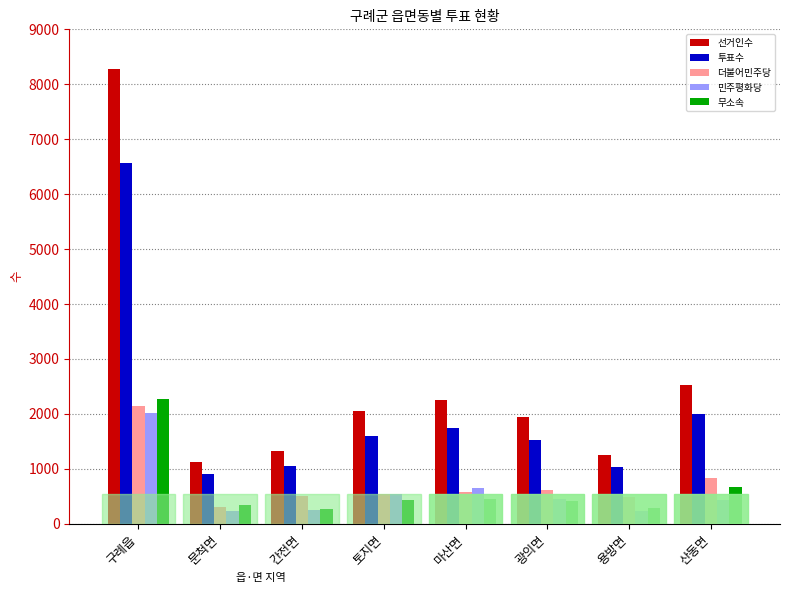

How many data points does each series have?

8